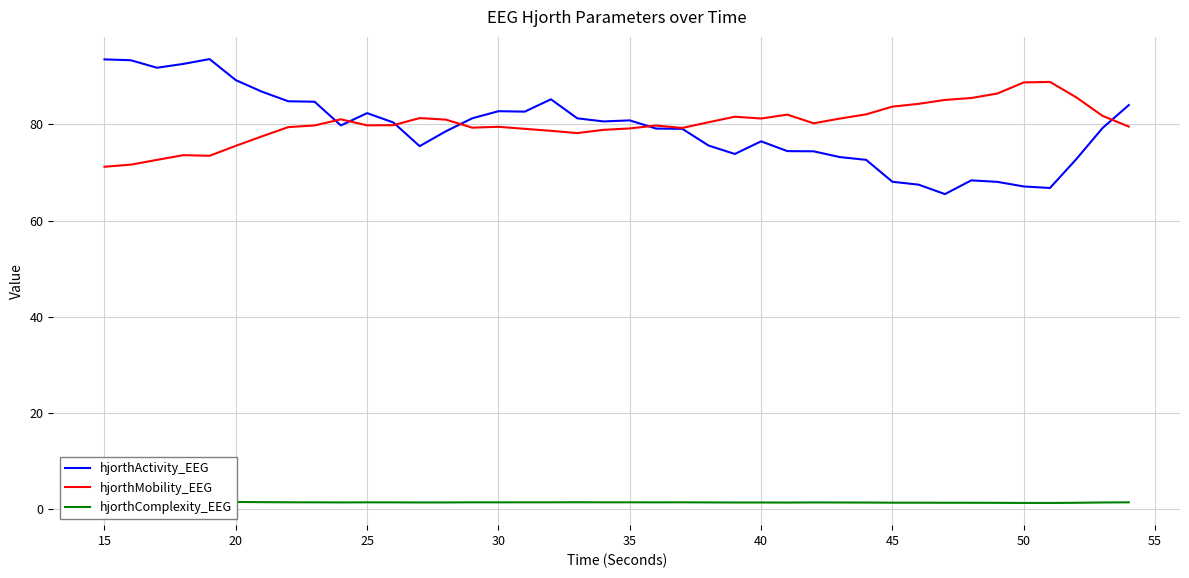

What is the maximum value for hjorthActivity_EEG?

93.6